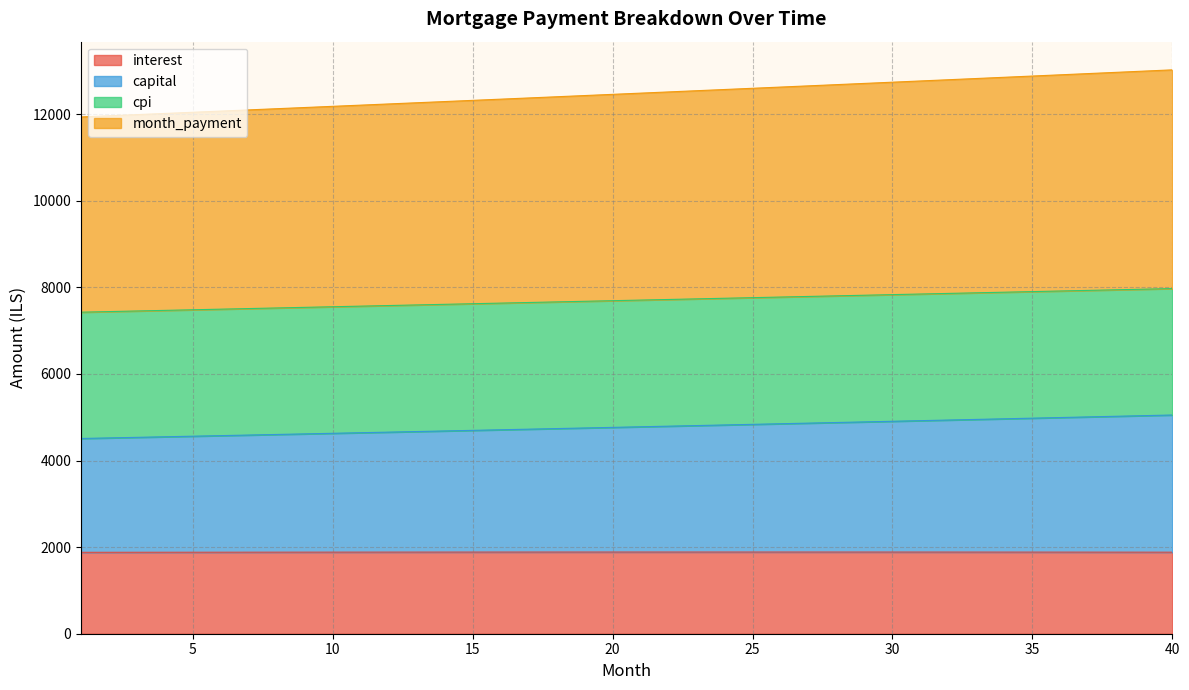

What is the maximum value for interest?

1887.0